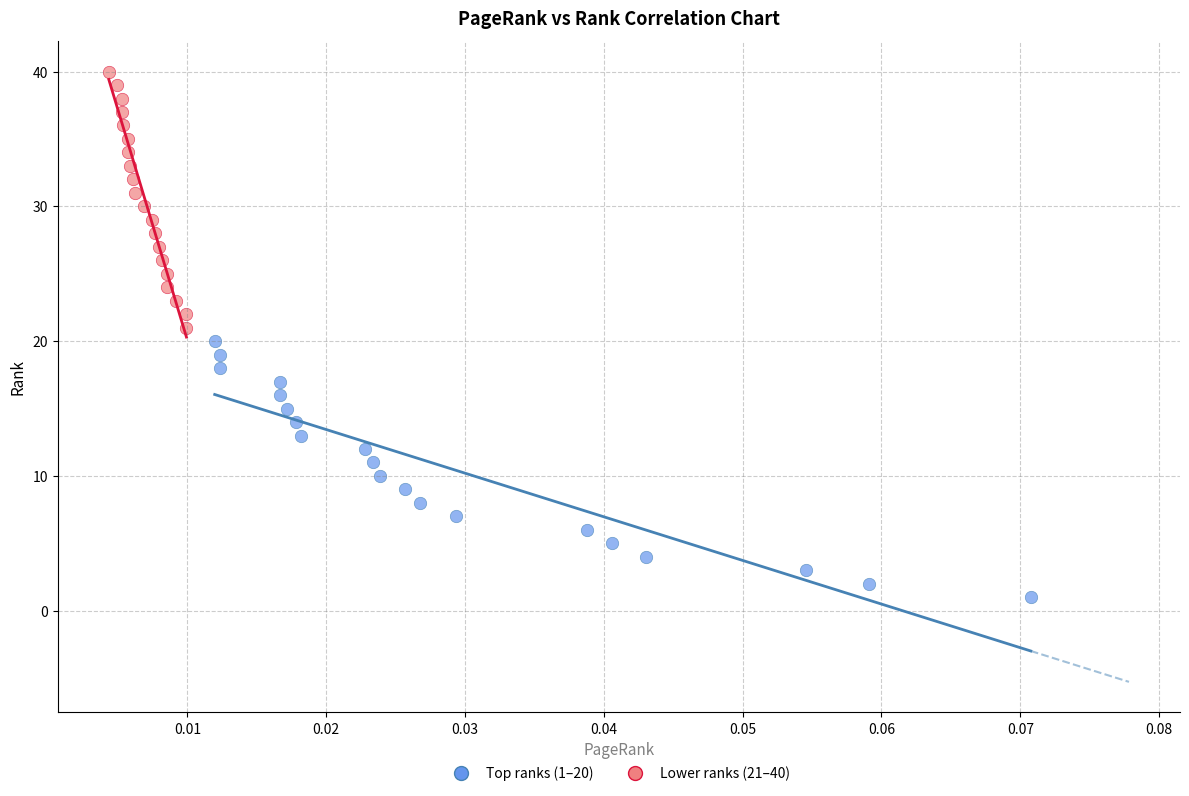

Which series reaches the minimum Y coordinate?

Top ranks (1–20)